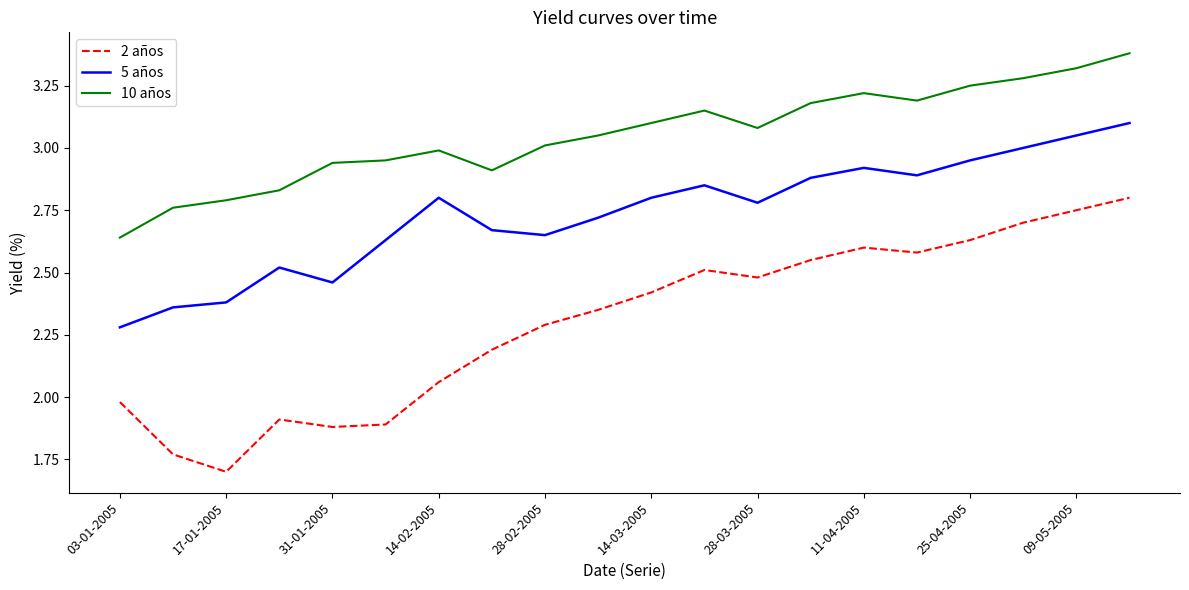

What is the minimum value shown in the chart?

1.7